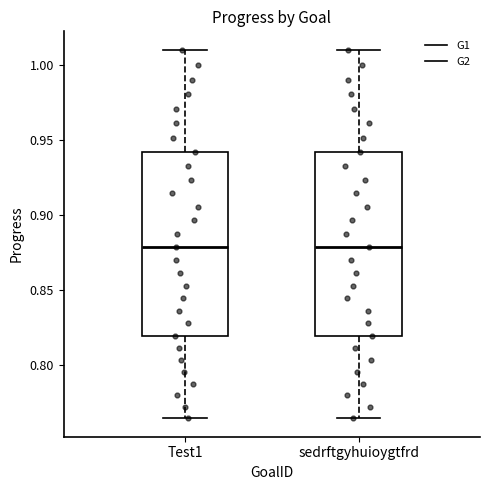

Where is the lower edge of the box for Test1 on the y-axis? The values are not printed on the chart, so give them approximately, as read against the axis.

0.820